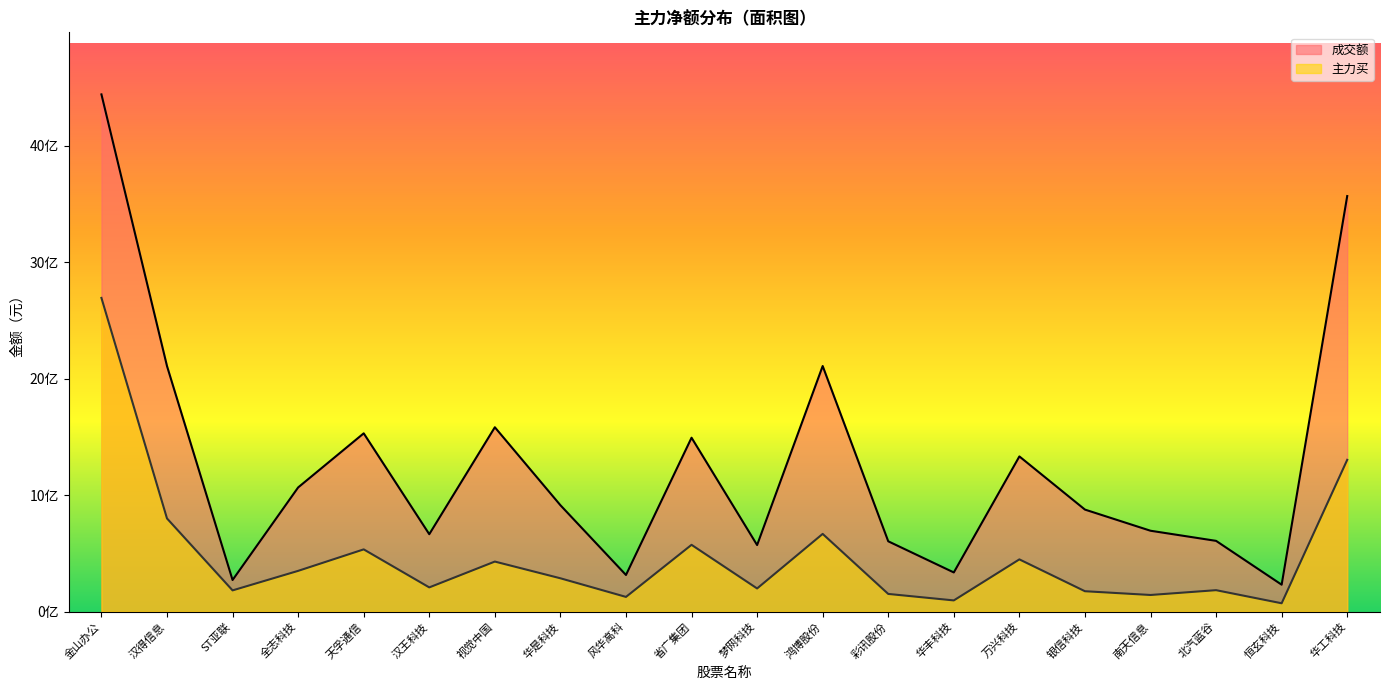

In 主力买, how many points are lower than both neighbors (excluding endpoints)?

7